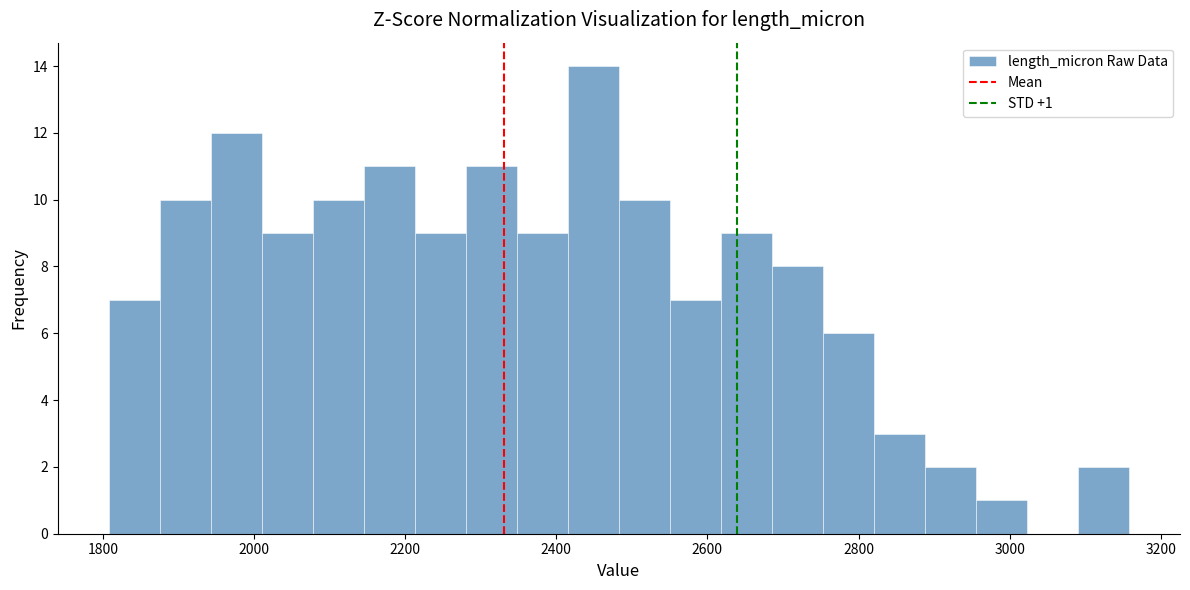

Read against the x-axis, roughly where is the centre of the tallest bar?

2440